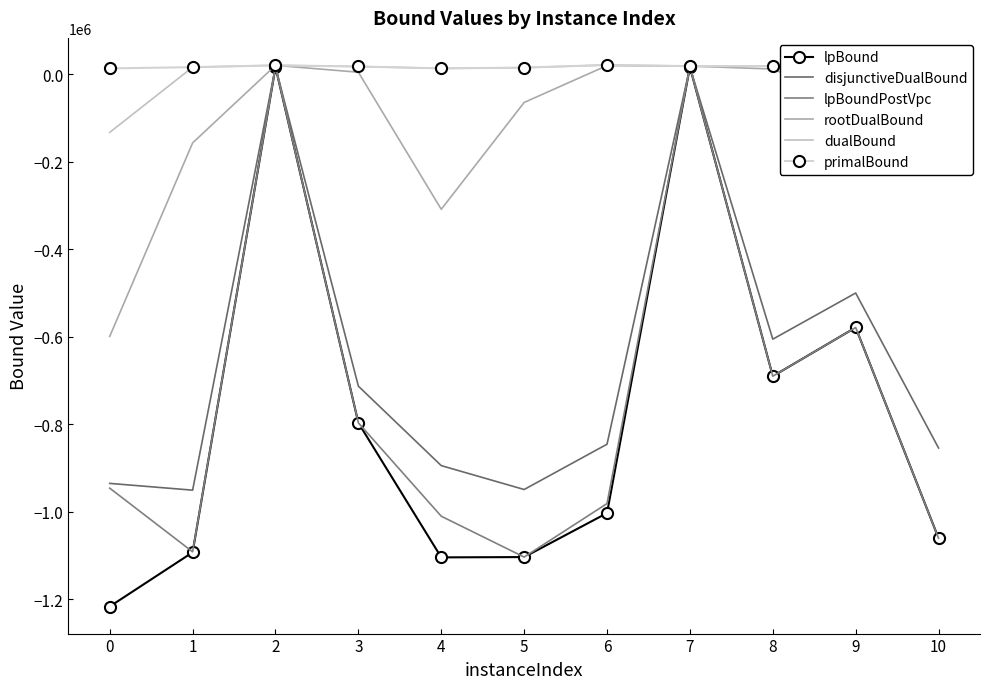

True or false: lpBoundPostVpc and disjunctiveDualBound intersect in this chart.

False